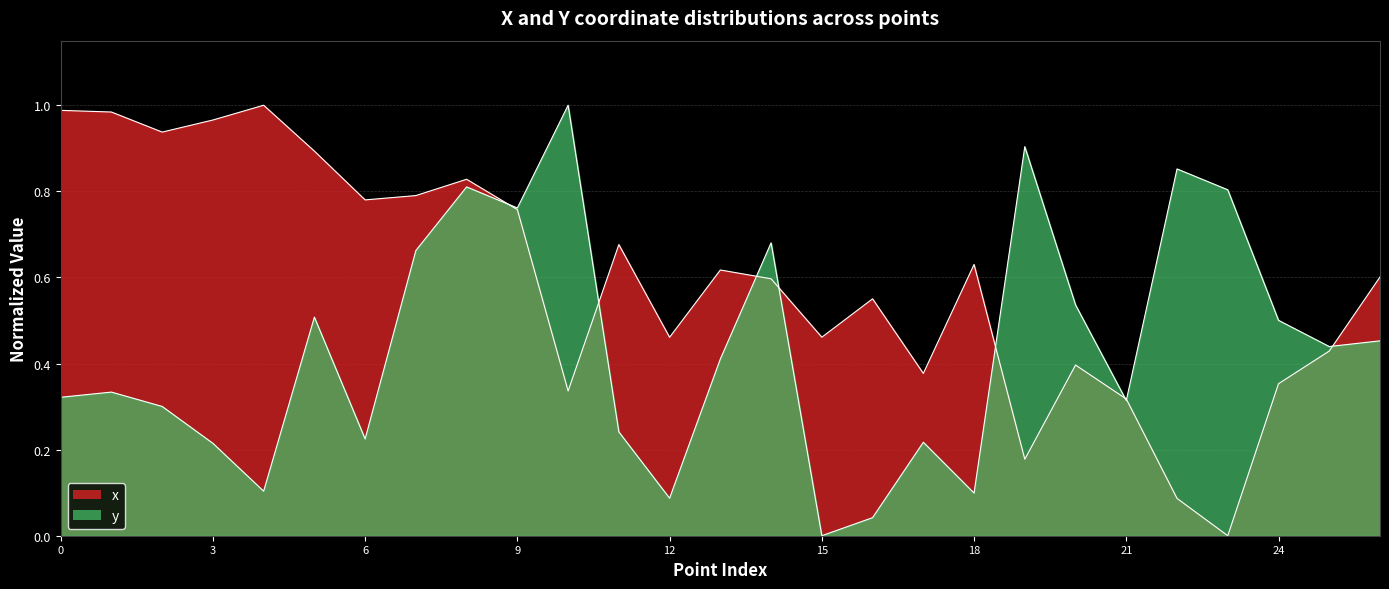

What are all the series names shown in the legend?

x, y